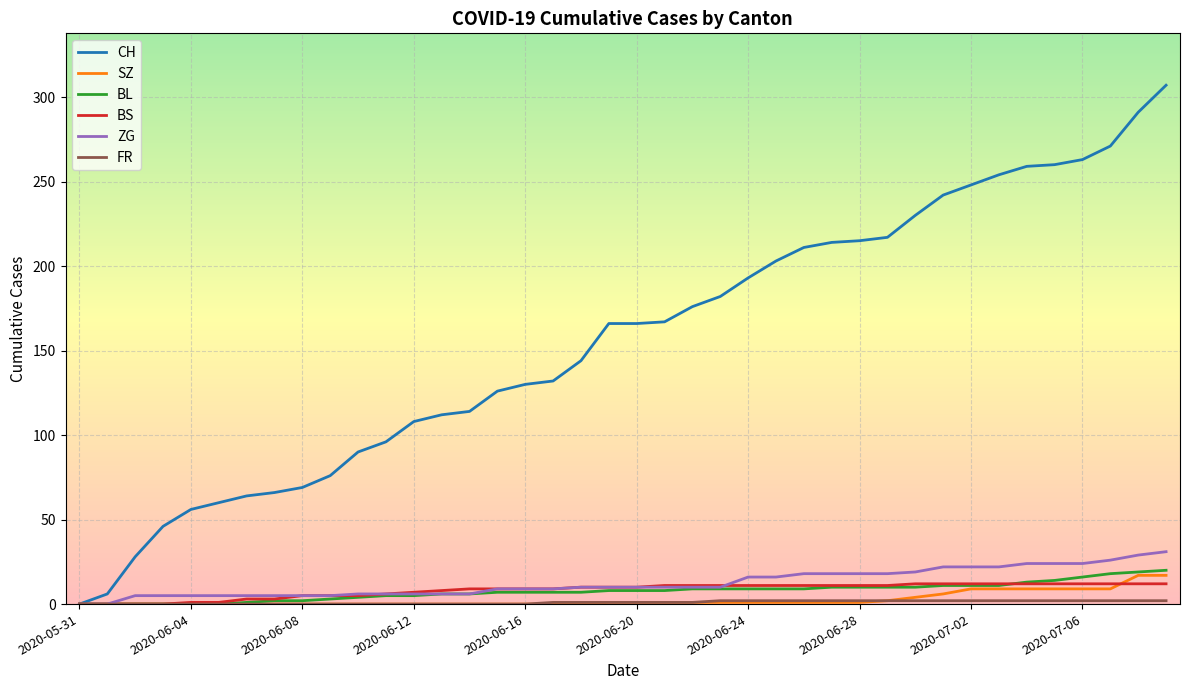

Which series has the largest range (max minus min)?

CH